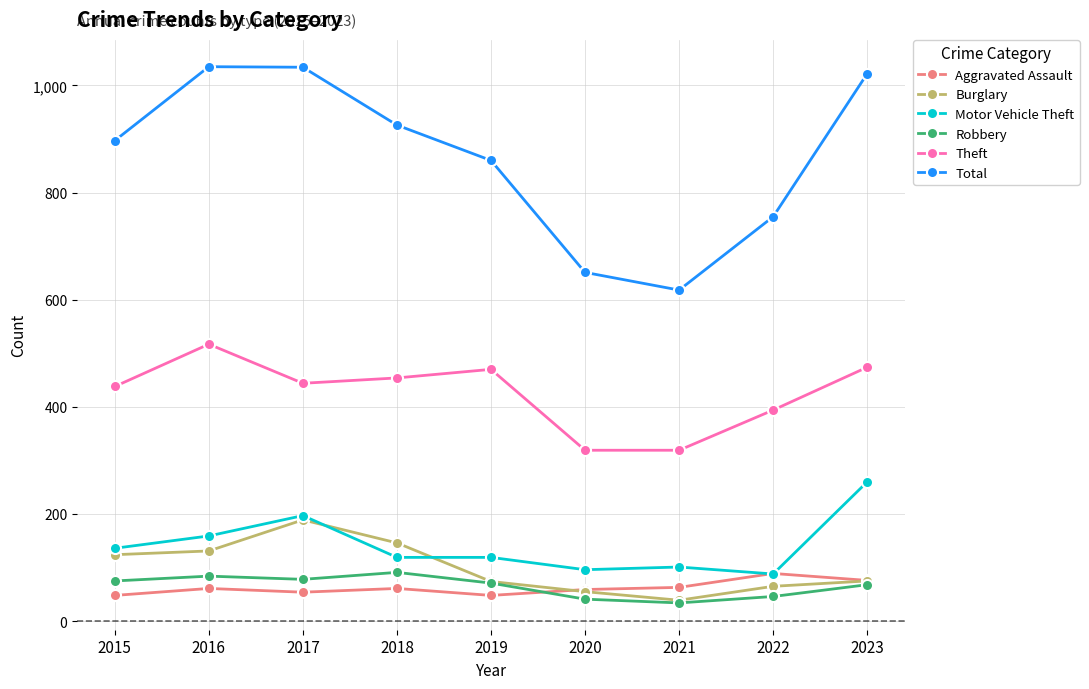

The Total series shows 1034 at 2017. True or false?

True